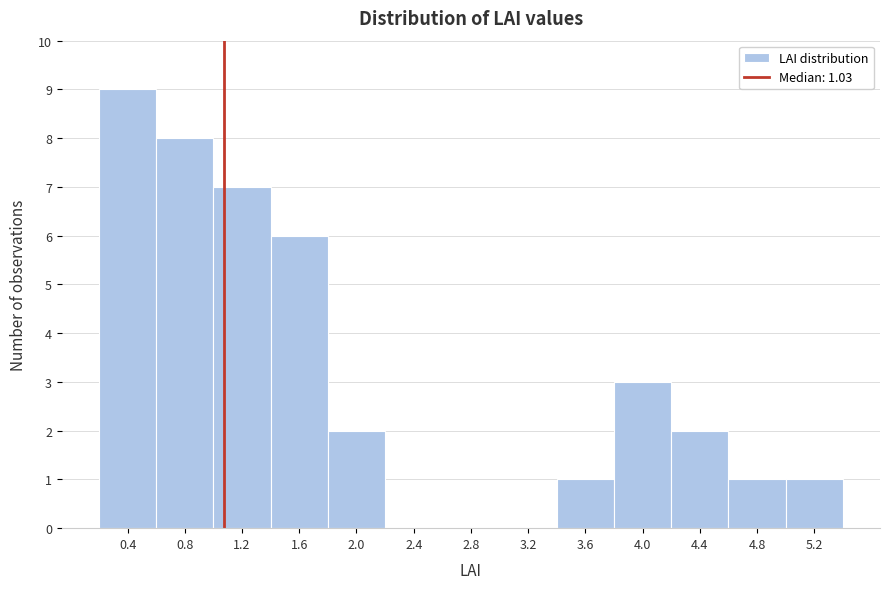

Which range on the x-axis has the tallest bar?

0.15 to 0.55